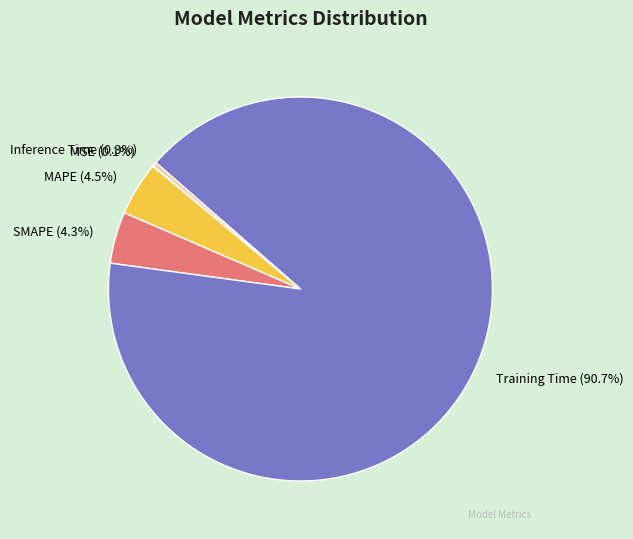

Which slice represents more than half of the pie?

Training Time